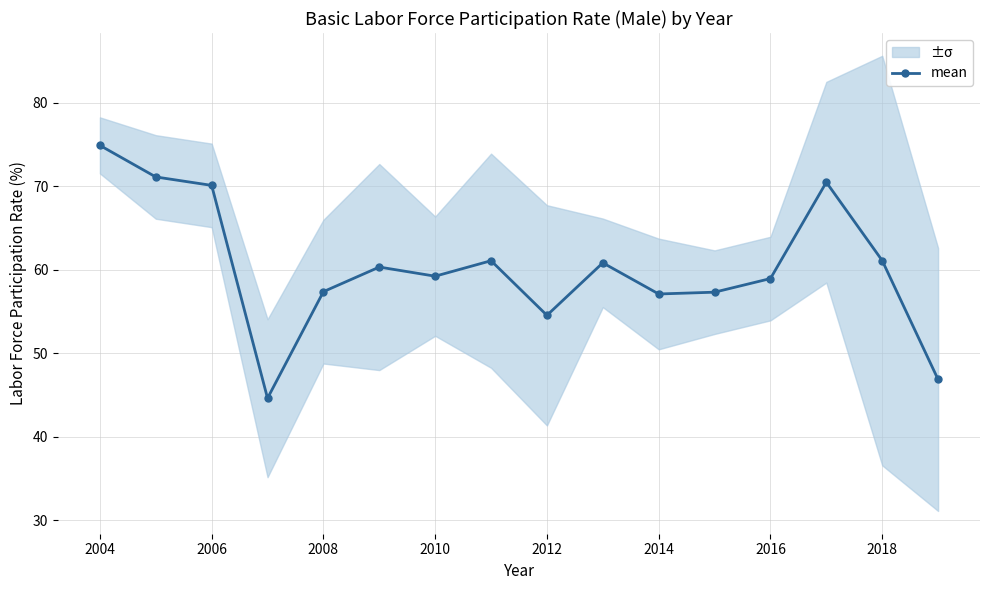

Is it true that mean equals 16.1 at 2010?

False